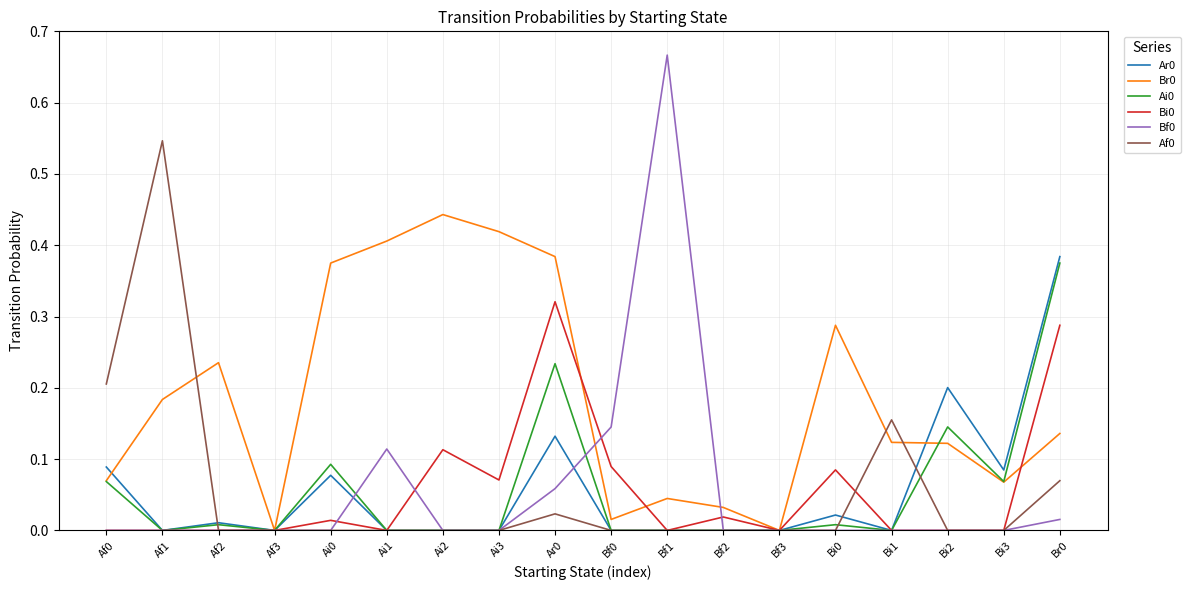

Which category has the highest value across all series?

Bf1